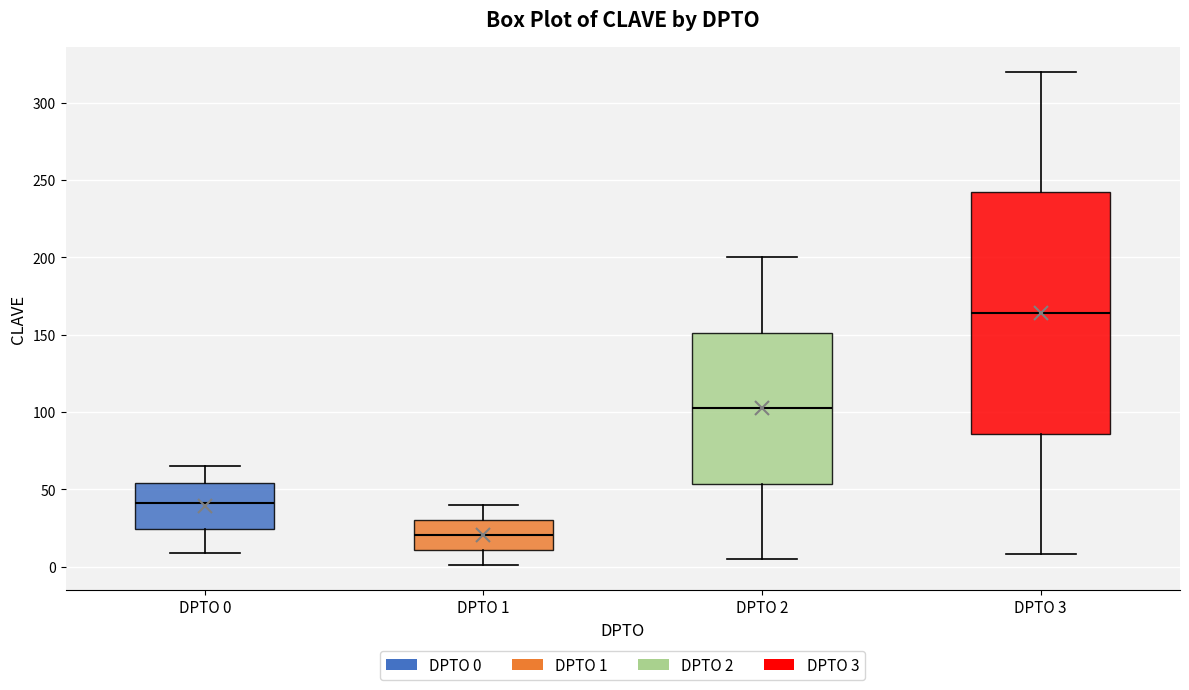

Where does the lower whisker of the box for DPTO 3 end on the y-axis? The values are not printed on the chart, so give them approximately, as read against the axis.

10